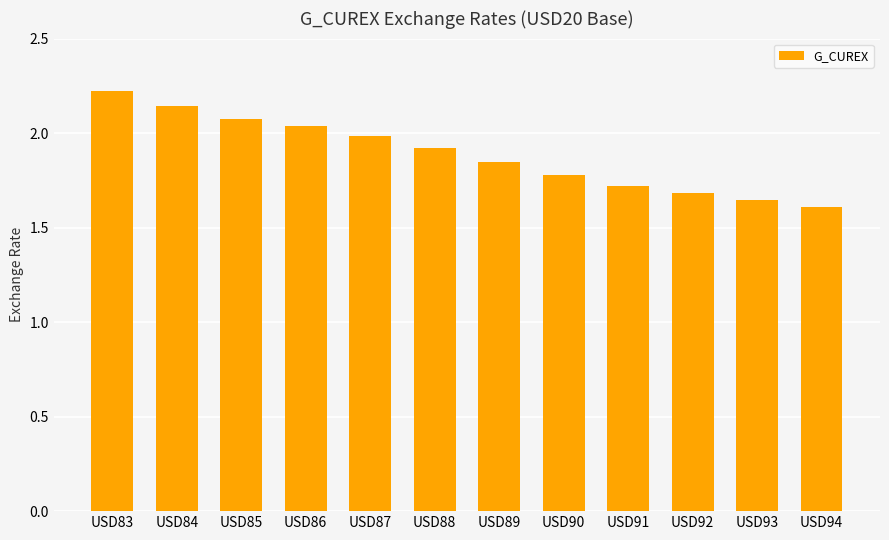

Which label corresponds to the largest value in the chart?

USD83